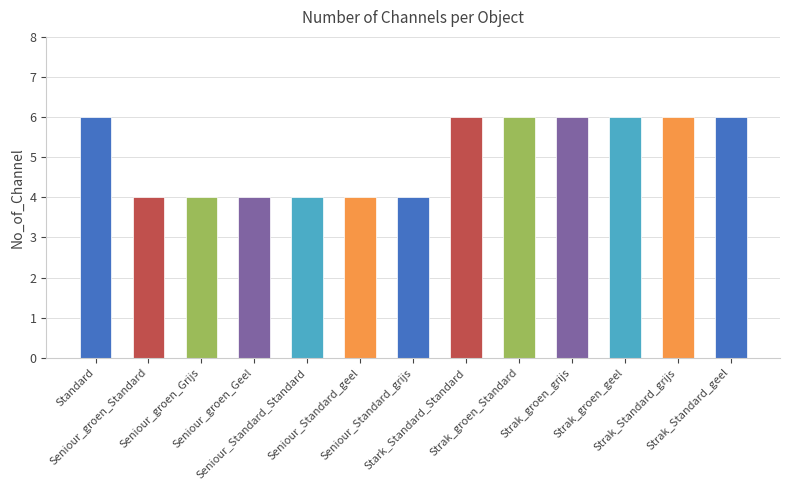

At which label is the value closest to 5?

Standard